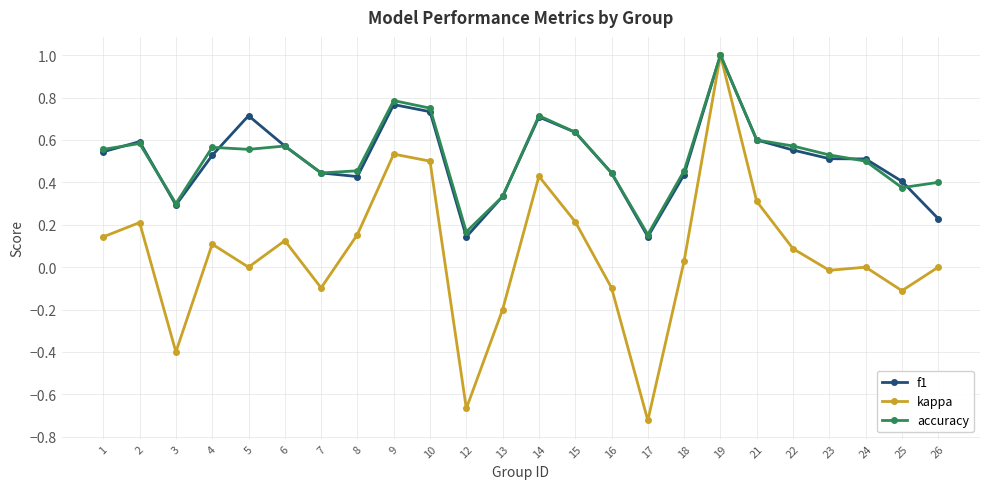

Which series changed the most between 10 and 23?

kappa